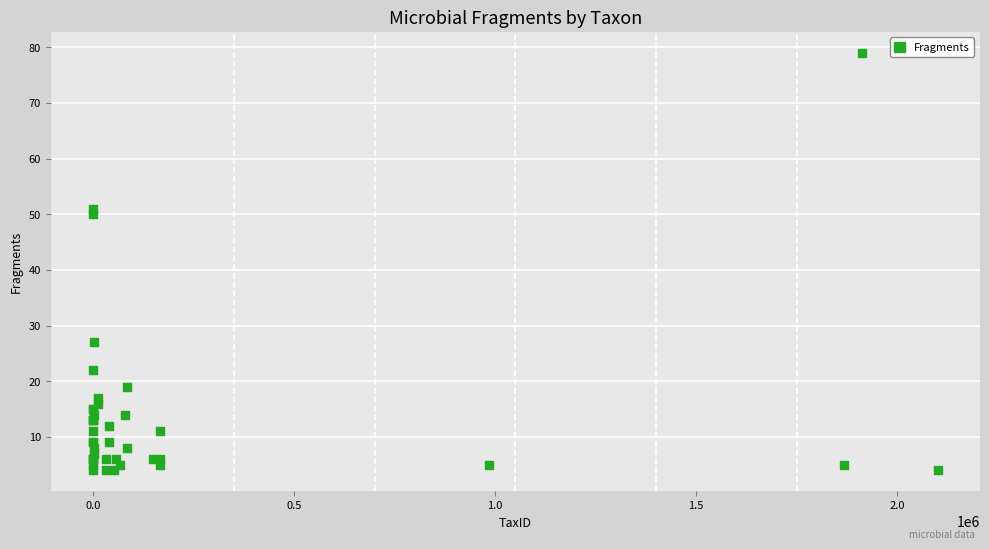

What Y value in the scatter plot is closest to 41?

50